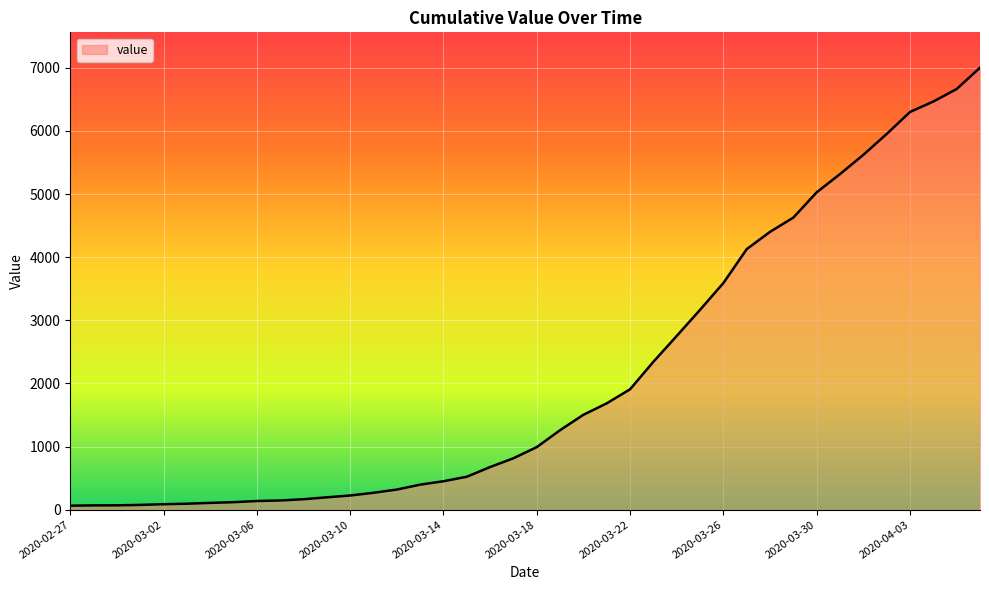

What is the greatest value displayed?

7002